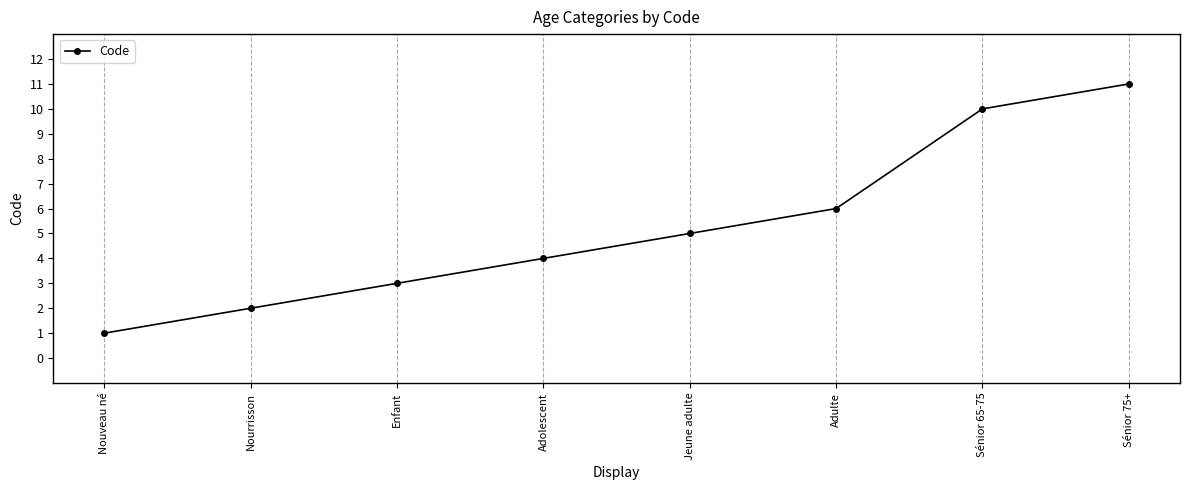

How many lines are shown in the chart?

1